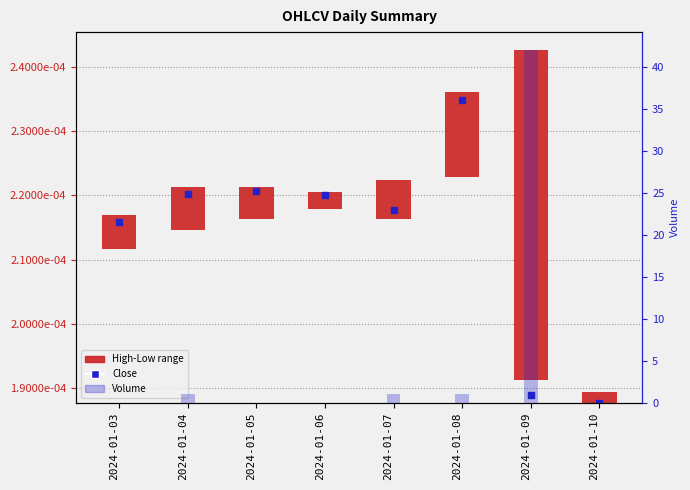

Which series contains the lowest Y value?

Volume